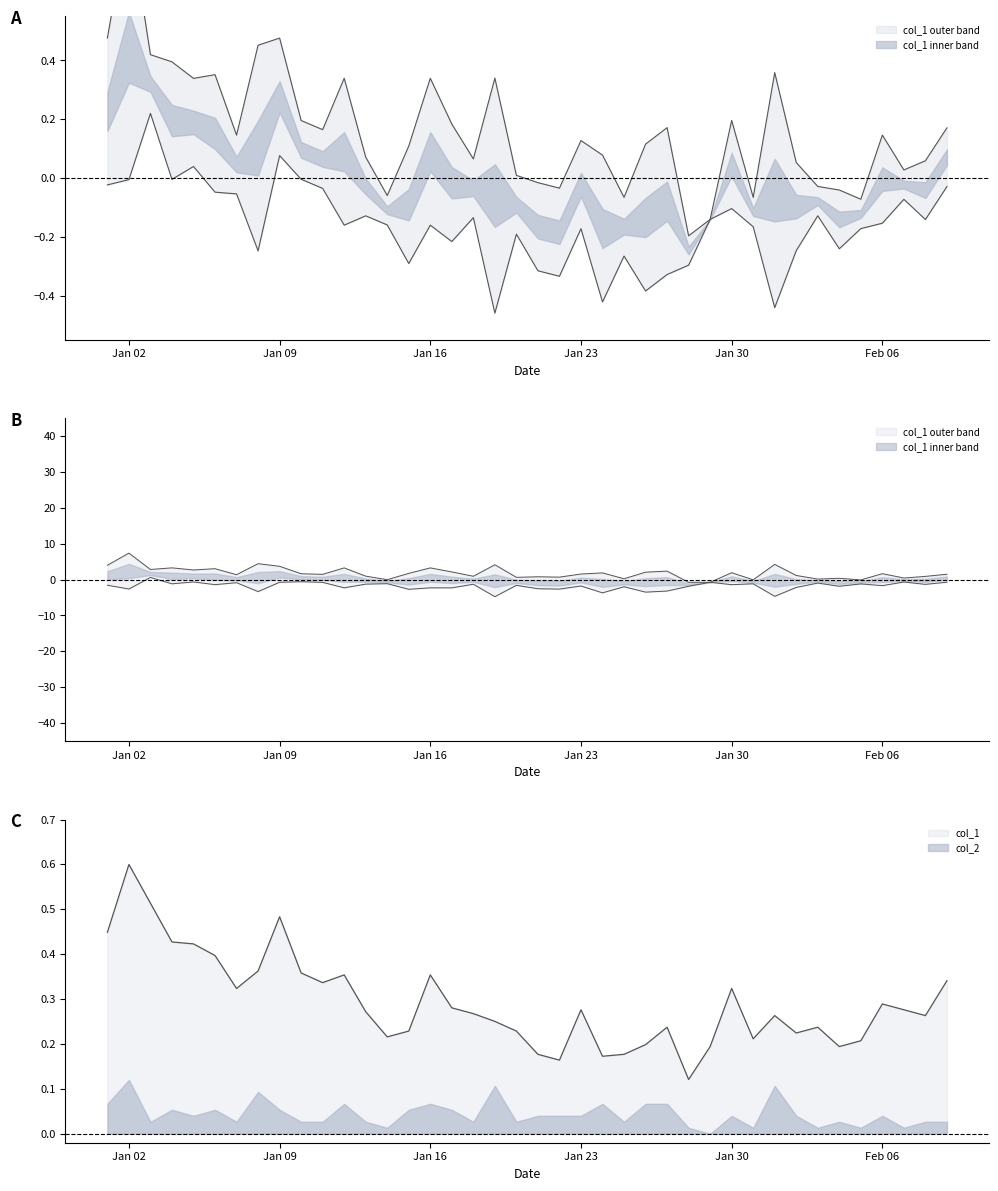

Rank the categories by value from highest to lowest.

2023-01-02, 2023-01-03, 2023-01-09, 2023-01-01, 2023-01-04, 2023-01-05, 2023-01-06, 2023-01-08, 2023-01-10, 2023-01-12, 2023-01-16, 2023-02-09, 2023-01-11, 2023-01-07, 2023-01-30, 2023-02-06, 2023-01-17, 2023-01-23, 2023-02-07, 2023-01-13, 2023-01-18, 2023-02-01, 2023-02-08, 2023-01-19, 2023-01-27, 2023-02-03, 2023-01-15, 2023-01-20, 2023-02-02, 2023-01-14, 2023-01-31, 2023-02-05, 2023-01-26, 2023-01-29, 2023-02-04, 2023-01-21, 2023-01-25, 2023-01-24, 2023-01-22, 2023-01-28